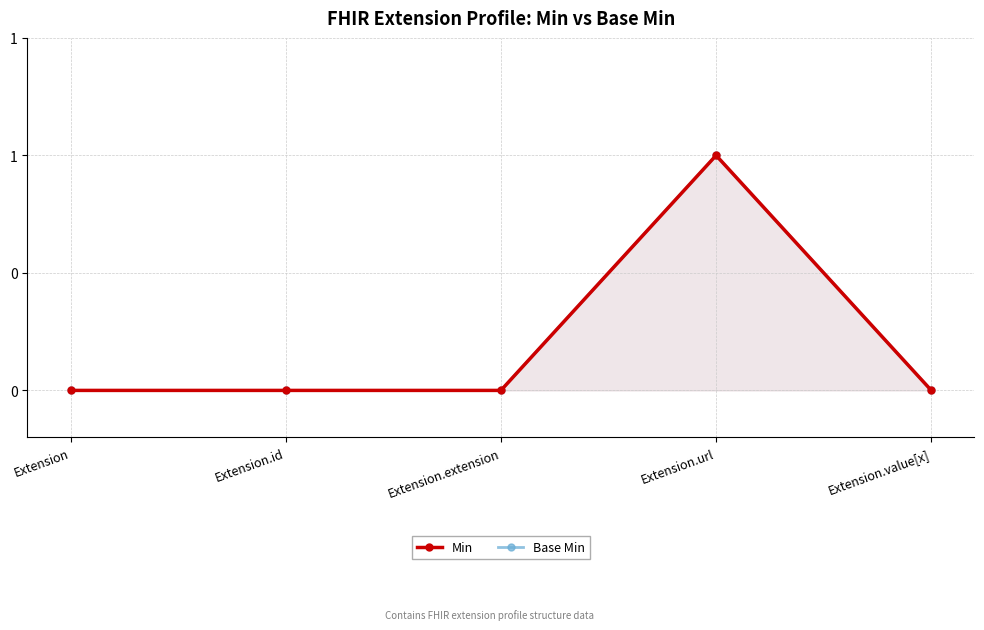

True or false: Base Min and Min cross at least once.

False